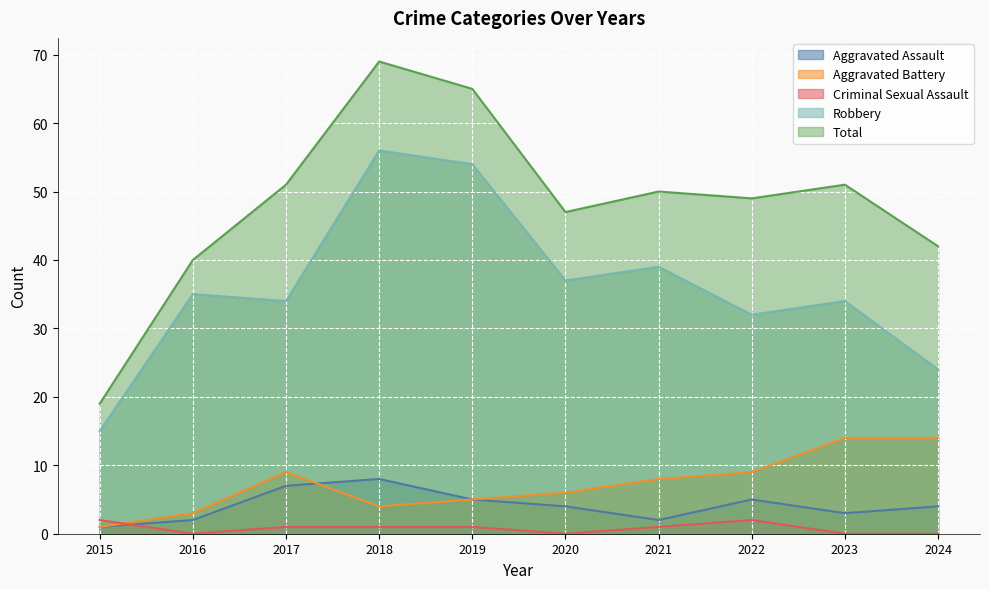

Does the chart display data point markers on the line(s)?

No